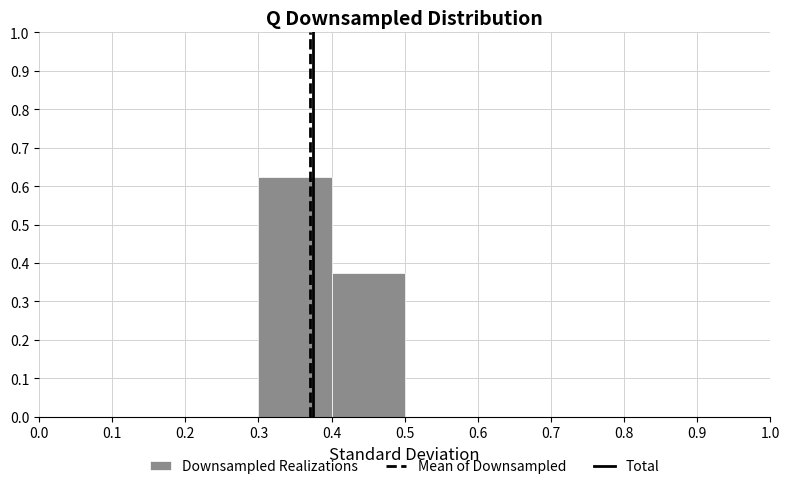

Reading left to right, list every bar in this chart as the range it spans on the x-axis followed by its height. The values are not printed on the chart, so give them approximately, as read against the axis.

0.0 to 0.1: 0
0.1 to 0.2: 0
0.2 to 0.3: 0
0.3 to 0.4: 0.63
0.4 to 0.5: 0.38
0.5 to 0.6: 0
0.6 to 0.7: 0
0.7 to 0.8: 0
0.8 to 0.9: 0
0.9 to 1.0: 0